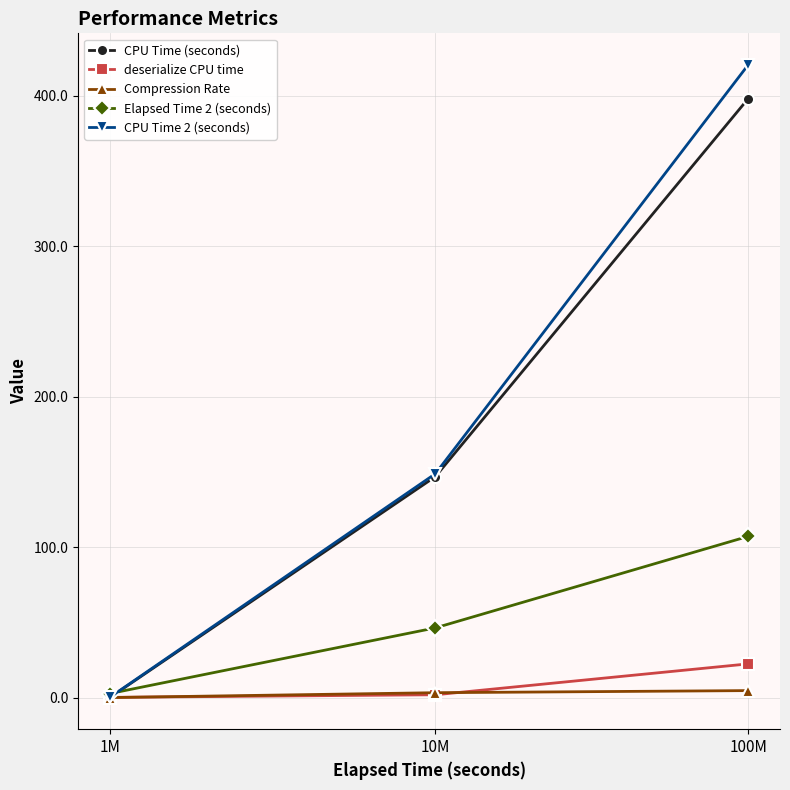

What is the label of the 1st point from the left?

1M